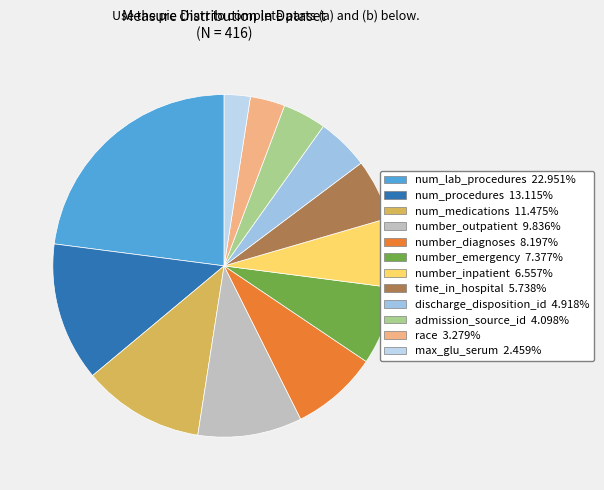

Do number_diagnoses and race together represent more than half of the pie?

No